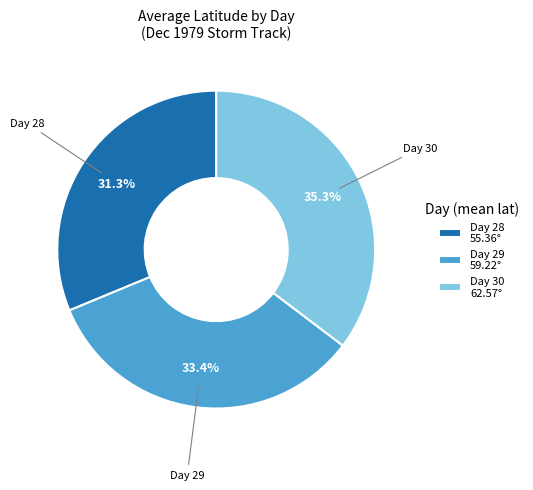

How many slices are in this pie chart?

3